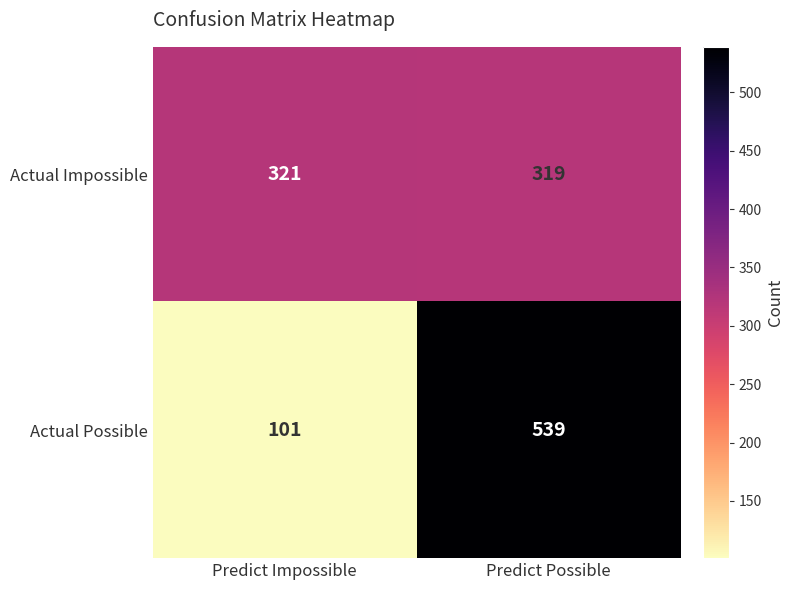

Where is Actual Possible nearest to the value 320?

Predict Impossible